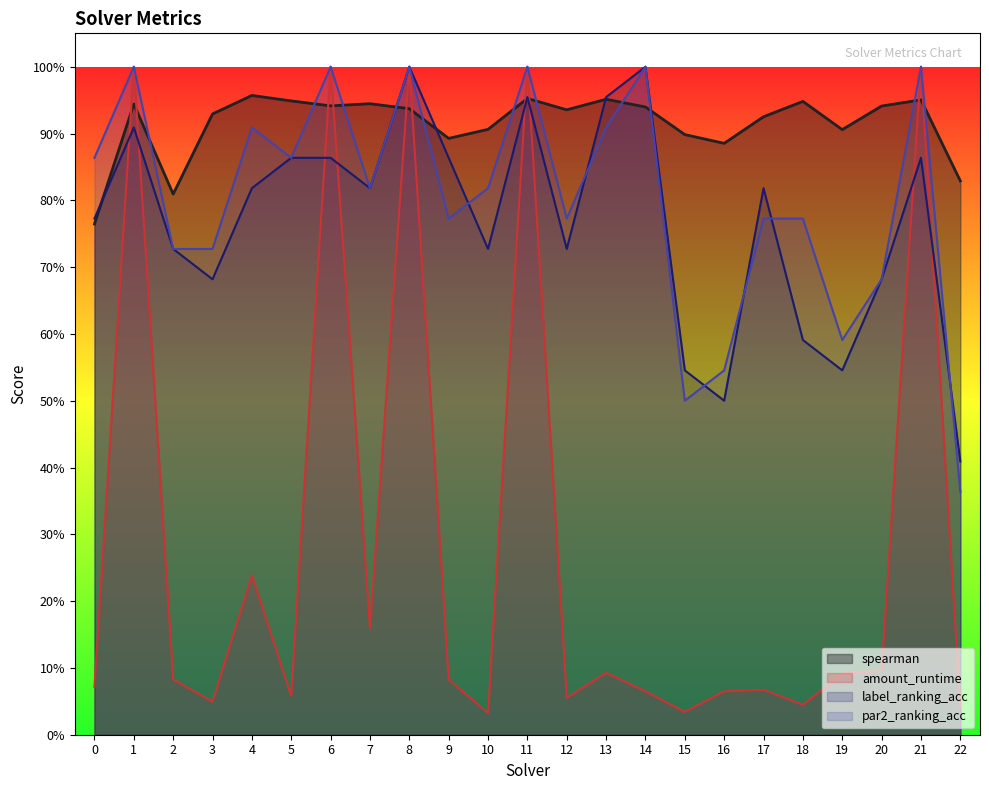

Which series ends up on top after the final intersection of par2_ranking_acc and spearman?

spearman